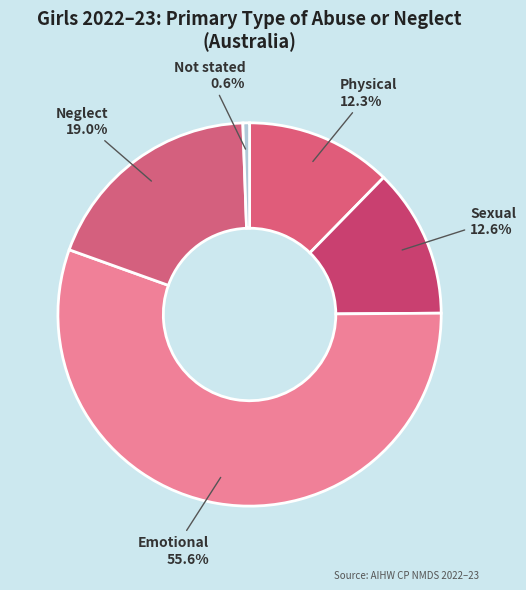

To the nearest percent, what is the combined percentage of Neglect and Physical?

31%